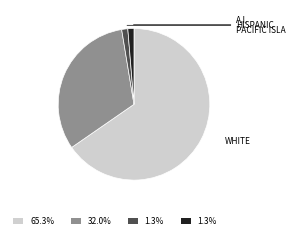

Is there any slice that represents more than half of the pie?

Yes